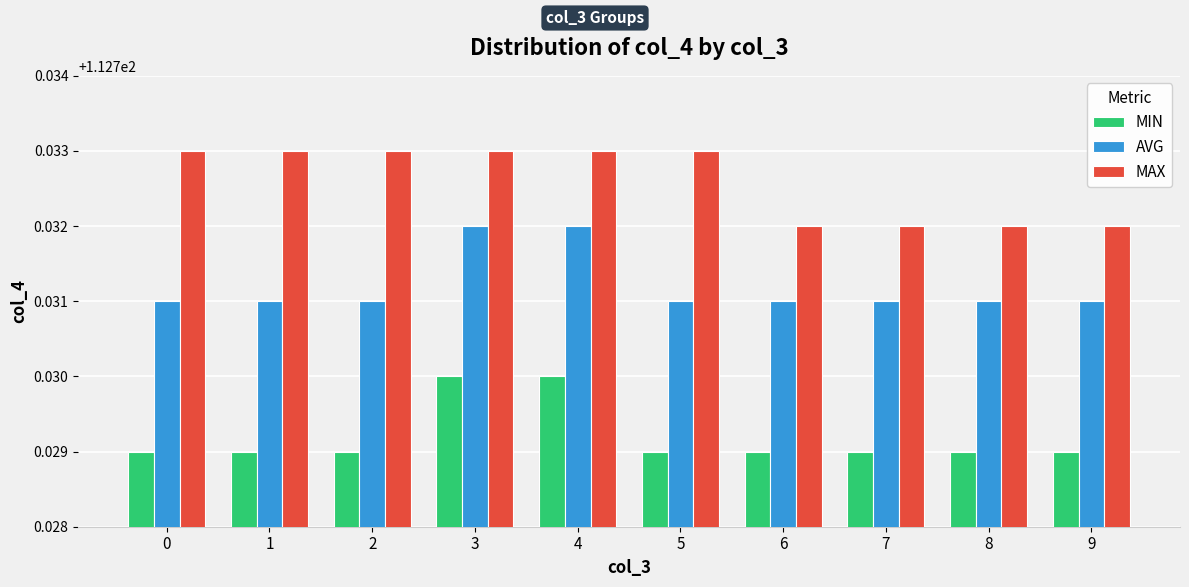

What is the sum of the AVG values at 9 and 4?

225.5